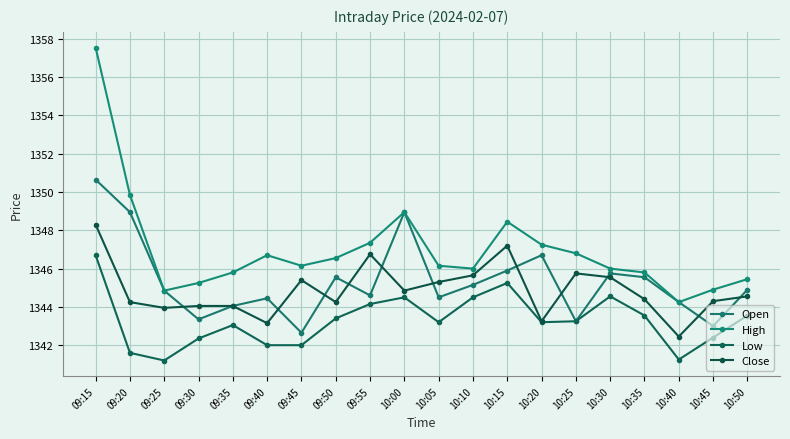

Reading right to left, what are all the values shown in this chart?

Open: 1344.9	1343.0	1344.2	1345.5	1345.8	1343.2	1346.7	1345.9	1345.2	1344.5	1349.0	1344.6	1345.5	1342.7	1344.5	1344.0	1343.3	1344.8	1349.0	1350.7
High: 1345.5	1344.9	1344.2	1345.8	1346.0	1346.8	1347.2	1348.5	1346.0	1346.2	1349.0	1347.3	1346.5	1346.2	1346.7	1345.8	1345.2	1344.8	1349.8	1357.5
Low: 1343.5	1342.4	1341.2	1343.5	1344.5	1343.2	1343.2	1345.2	1344.5	1343.2	1344.5	1344.2	1343.4	1342.0	1342.0	1343.0	1342.3	1341.2	1341.6	1346.7
Close: 1344.5	1344.3	1342.5	1344.4	1345.5	1345.8	1343.2	1347.2	1345.7	1345.3	1344.8	1346.8	1344.2	1345.4	1343.2	1344.0	1344.0	1344.0	1344.2	1348.3